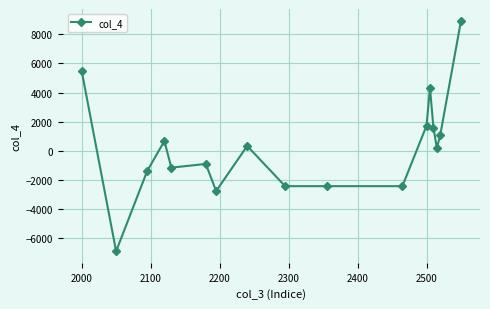

How many categories are shown in the chart?

17